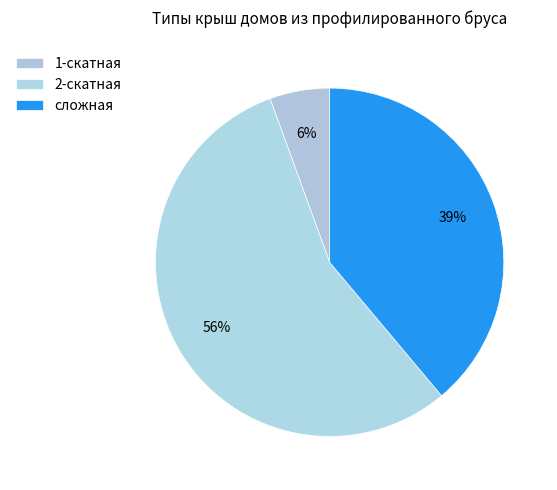

Which slice is the largest?

2-скатная